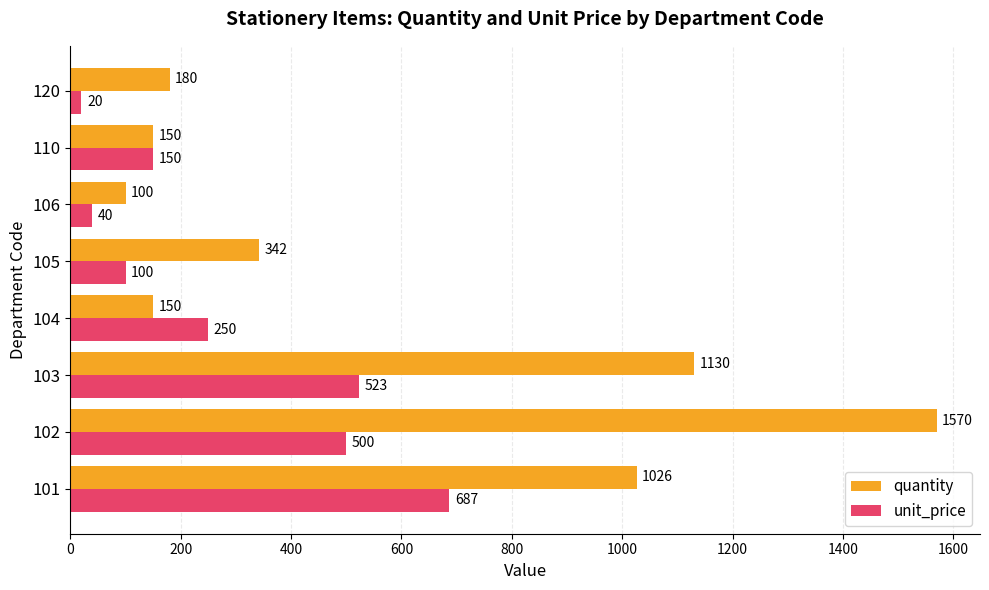

Rank the series by their average value, from lowest to highest.

unit_price, quantity